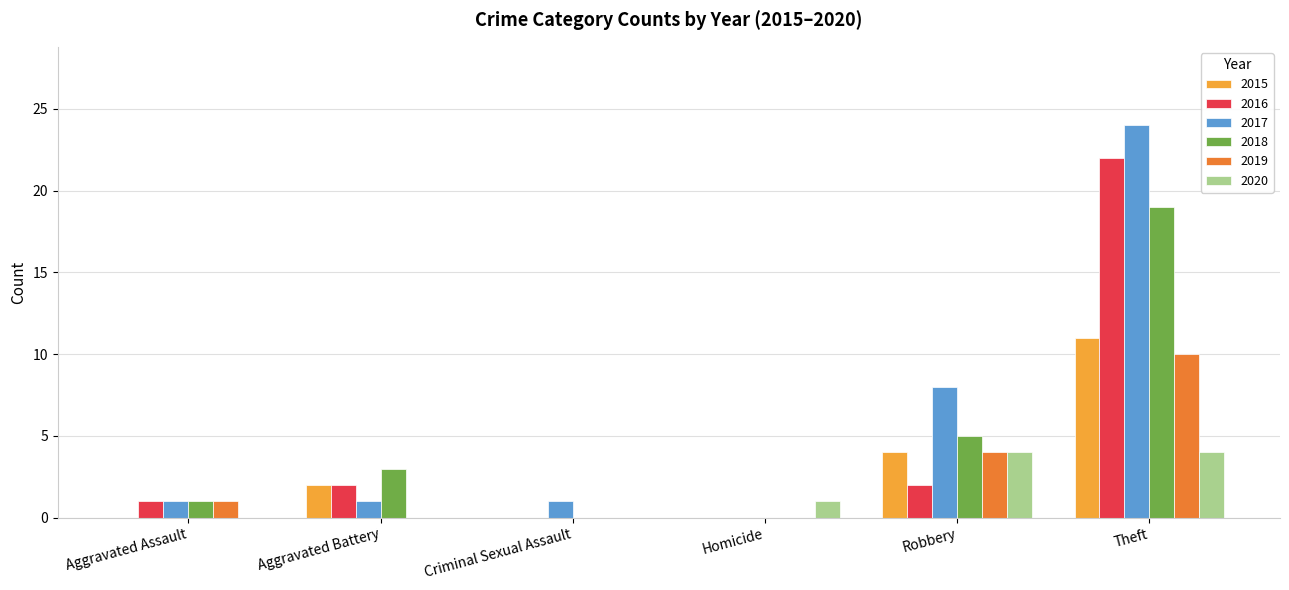

What are all the series names shown in the legend?

2015, 2016, 2017, 2018, 2019, 2020